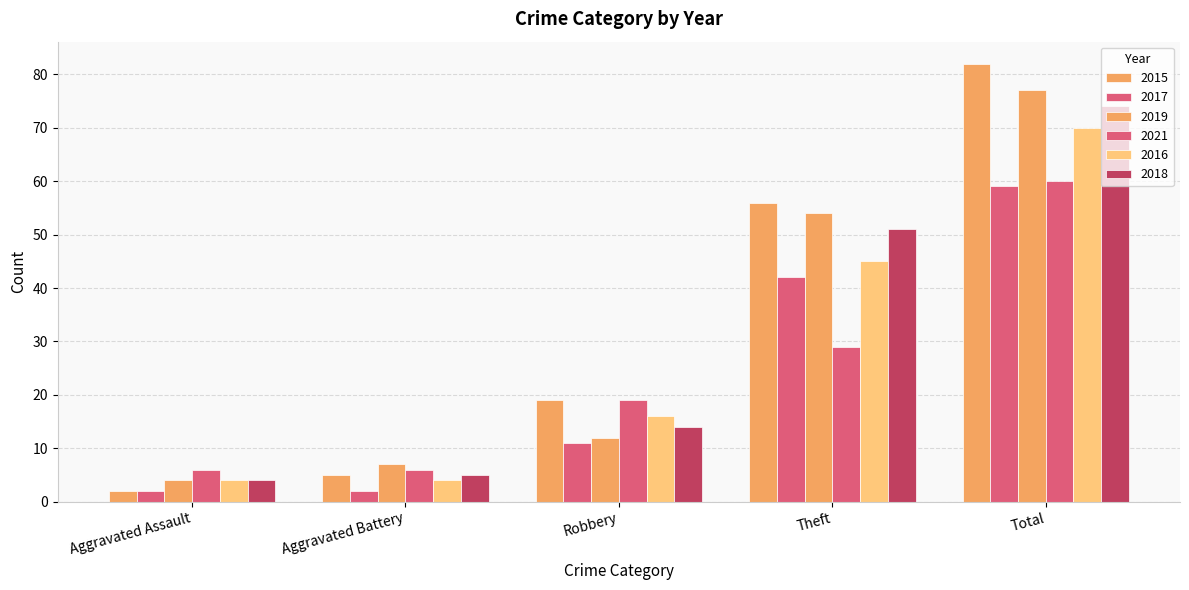

What is the lowest value of the 2017 series?

2